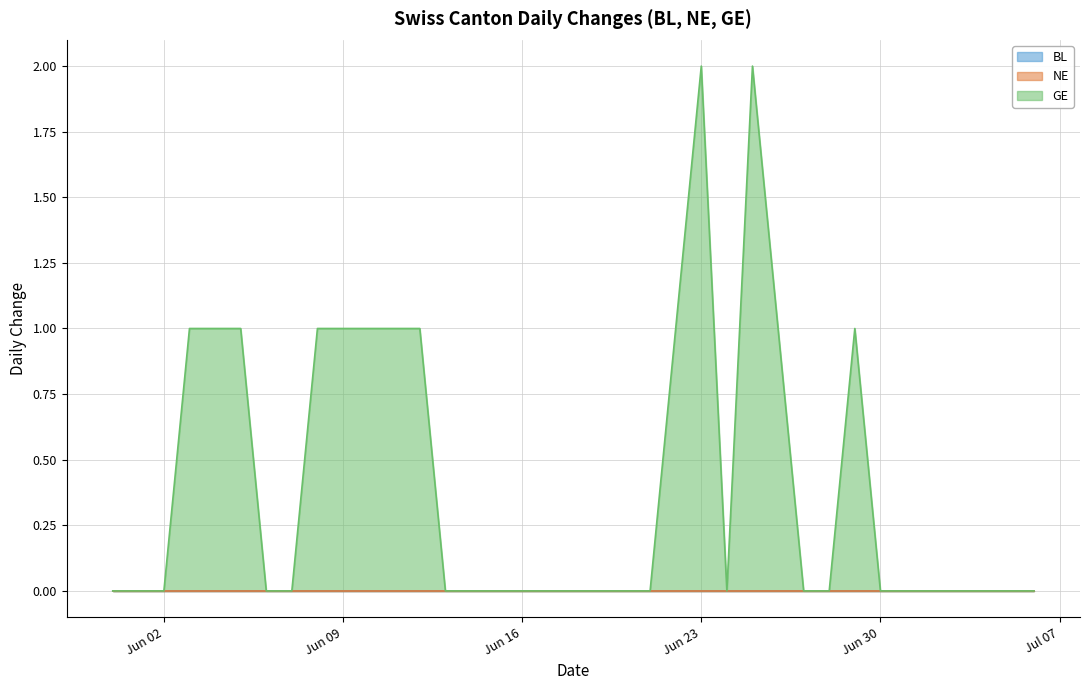

Which series has the largest total across all categories?

GE